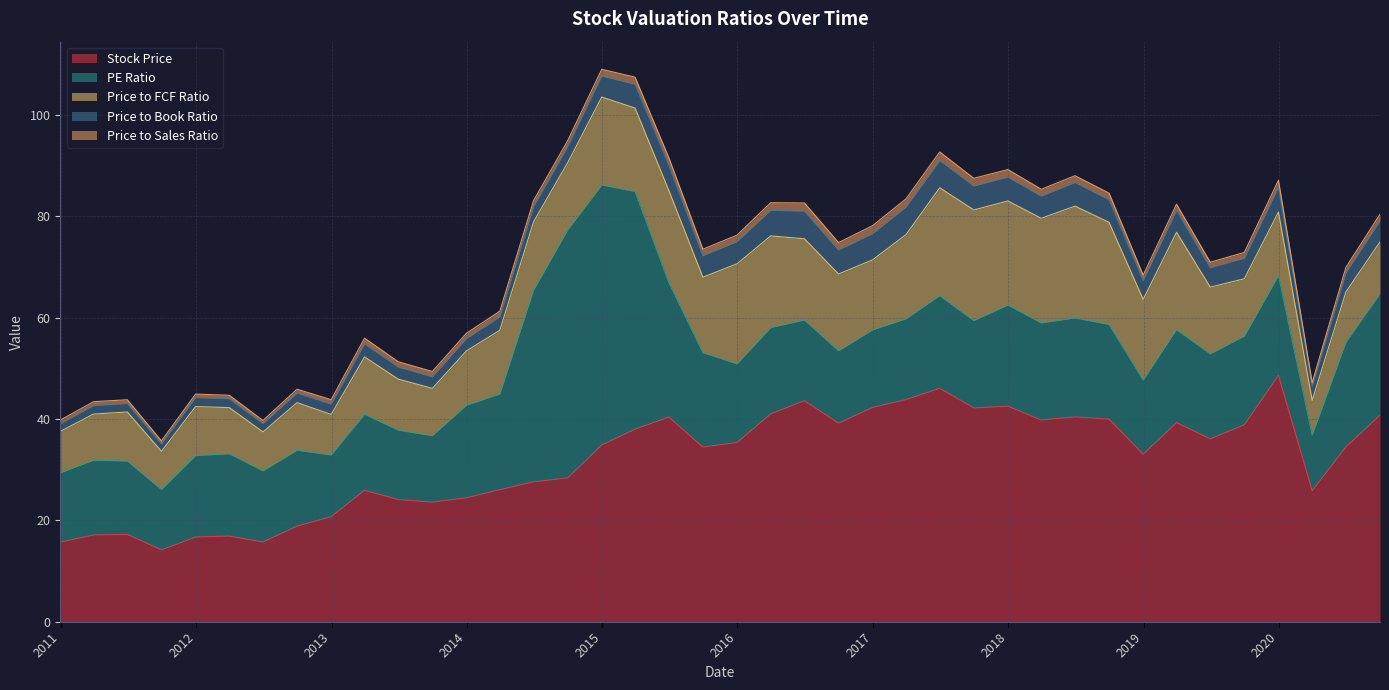

Is it true that Stock Price equals 38.9 at 2019-09-30?

True